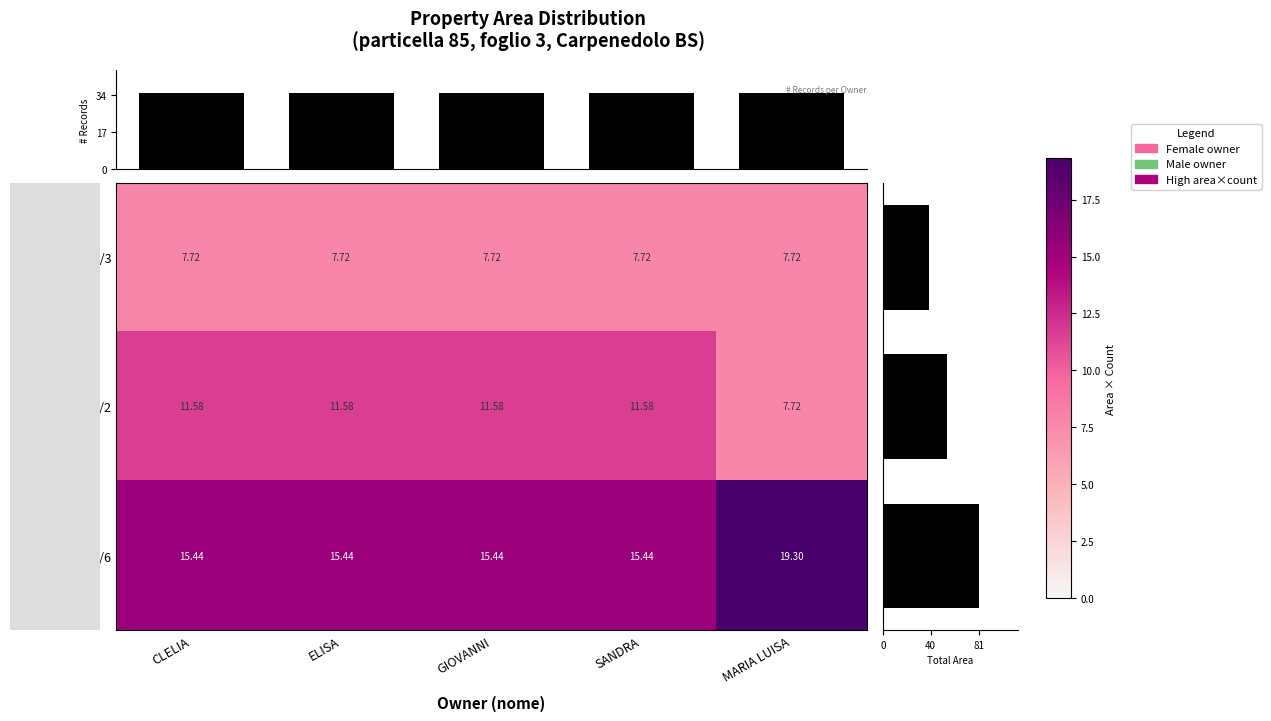

True or false: Cat.A/3 has a value of 3.9 at GIOVANNI.

False